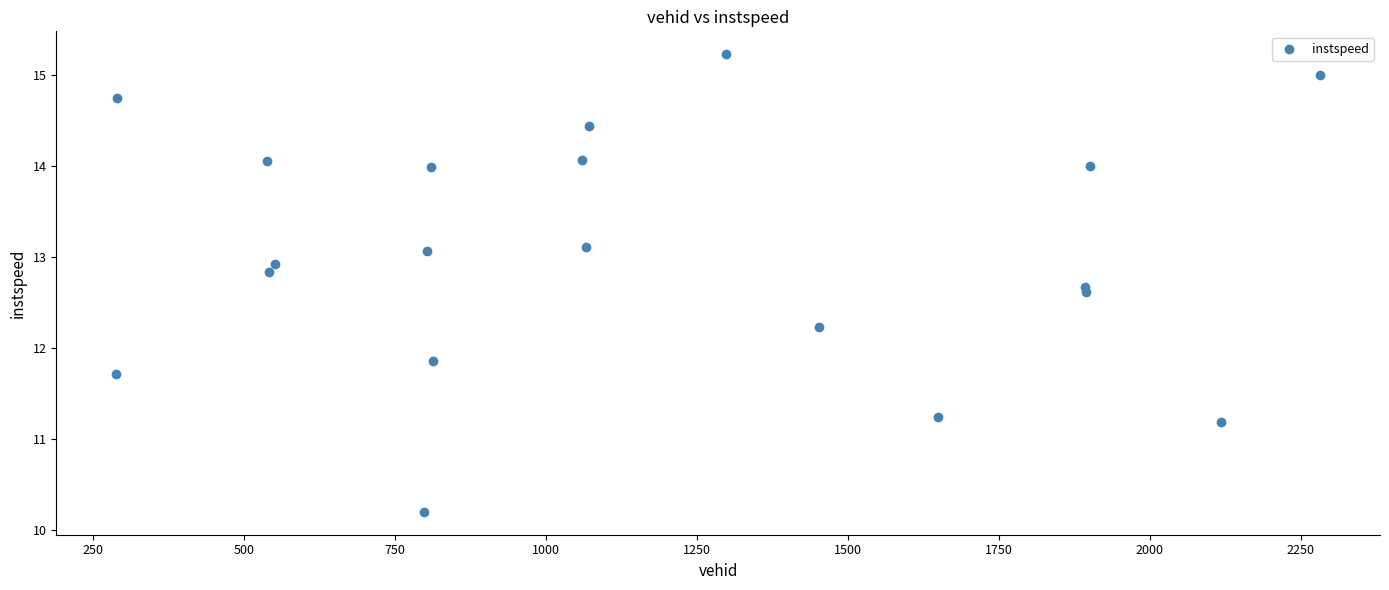

What Y value in the scatter plot is closest to 12?

11.9